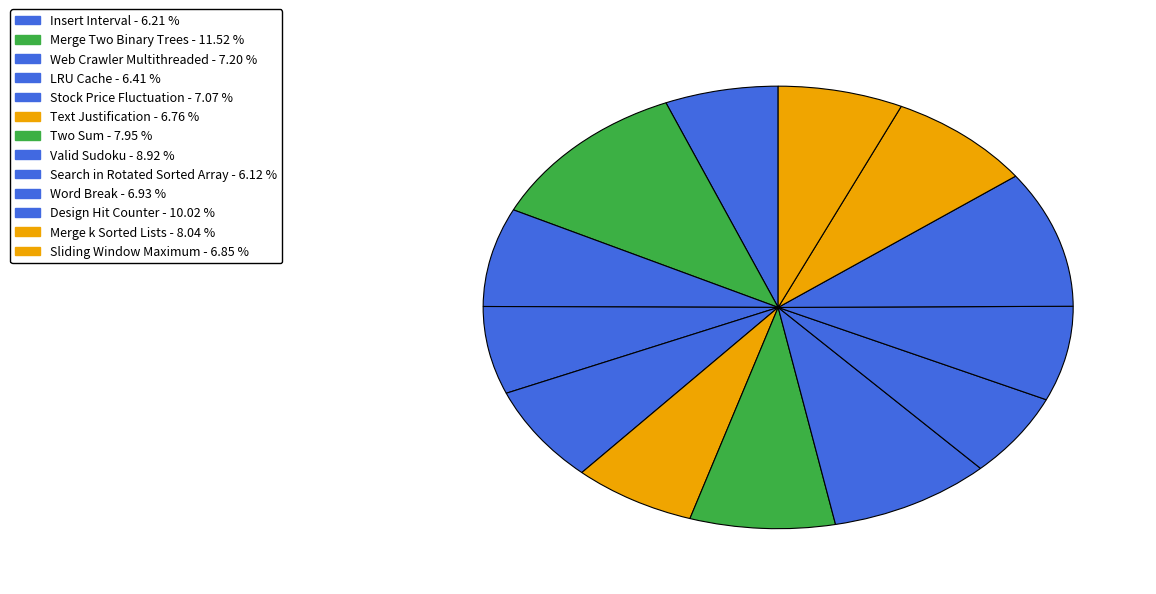

Which slice is the smallest?

Search in Rotated Sorted Array